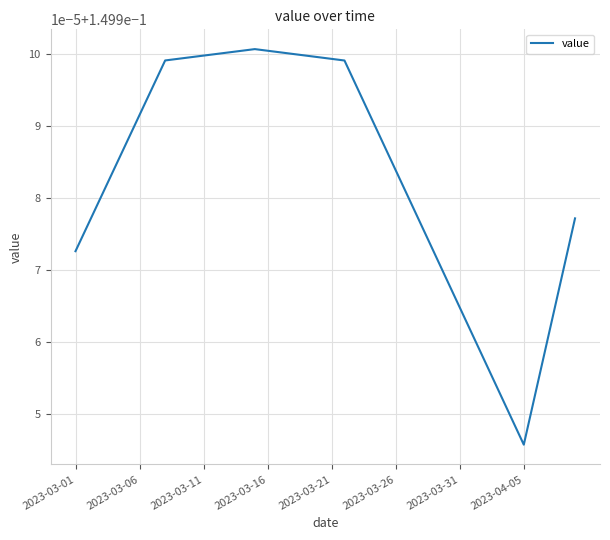

True or false: the data has more than 1 interior local peaks.

False